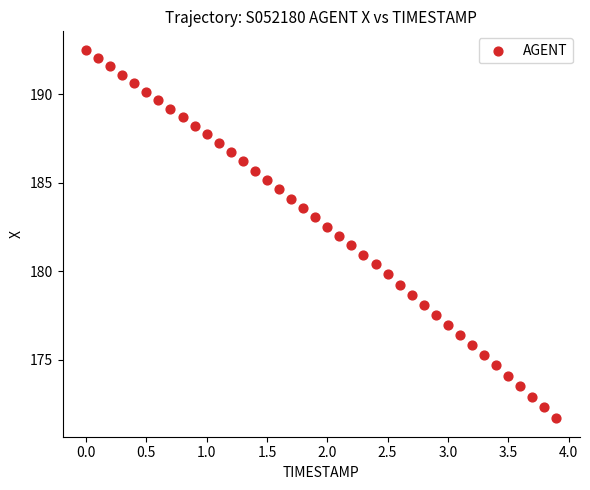

What is the range of Y values (max minus min)?

20.8